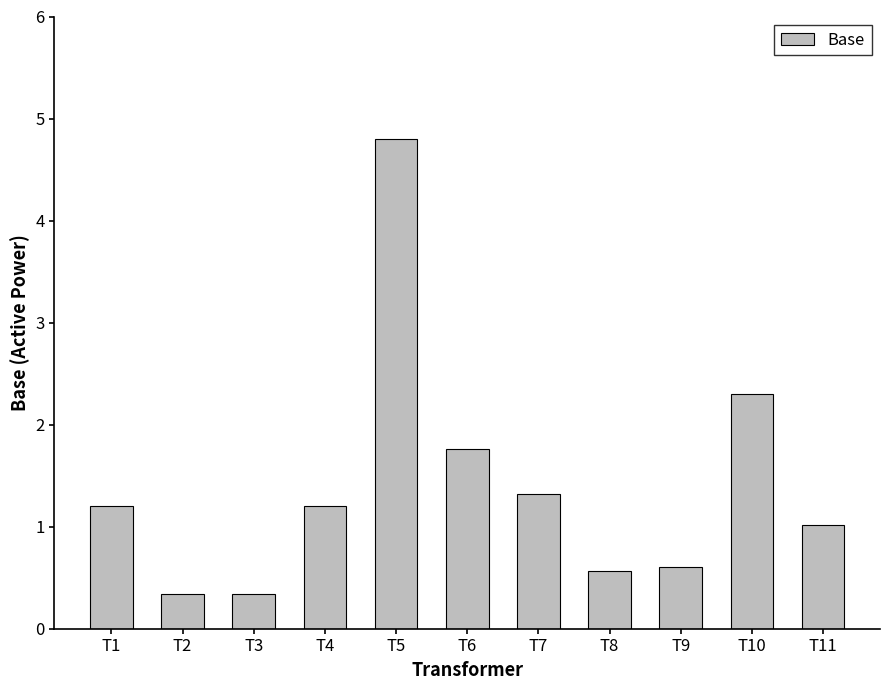

What is the greatest value displayed?

4.8